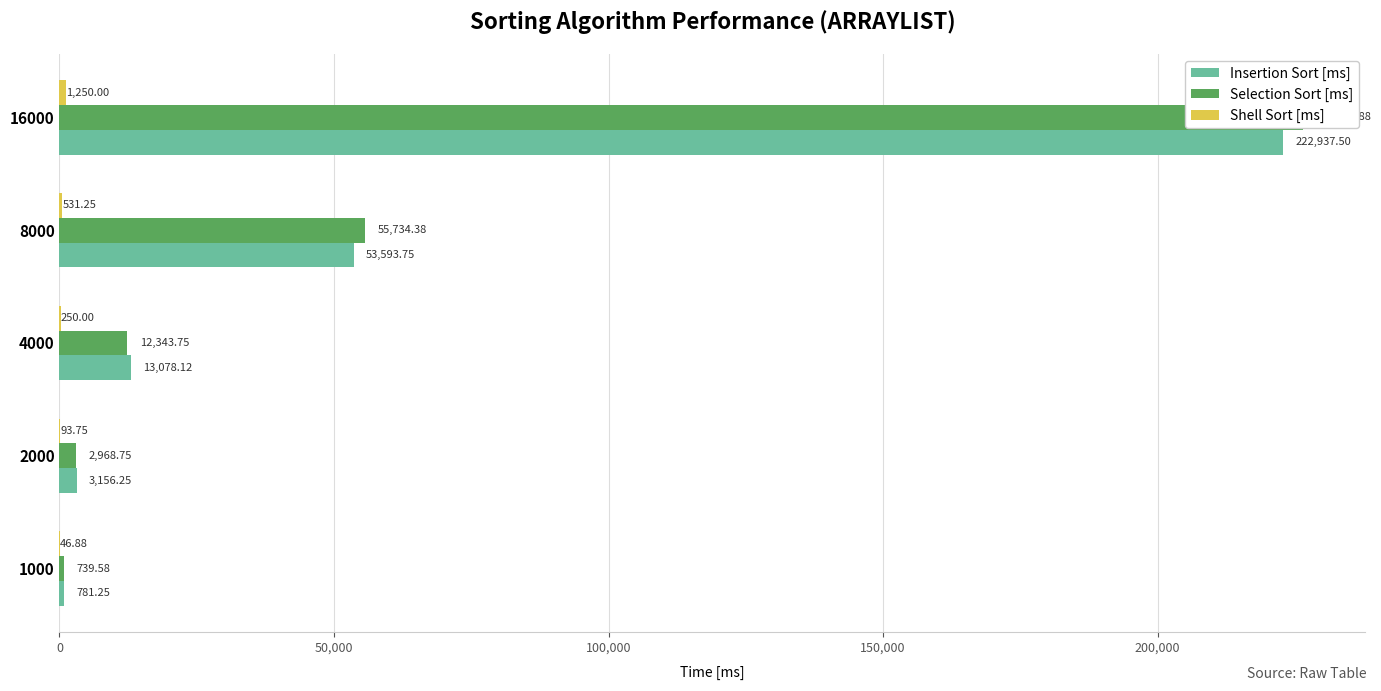

List the labels in order of Shell Sort [ms] value, largest first.

200,000, 150,000, 100,000, 50,000, 0